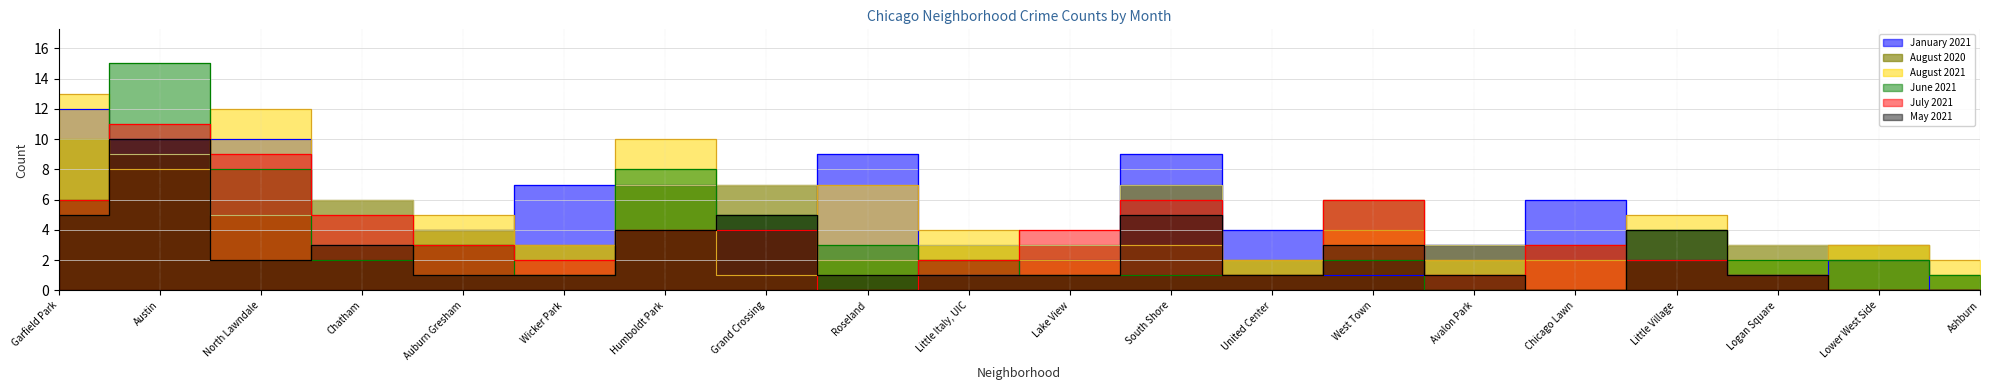

How many series are shown in this chart?

6